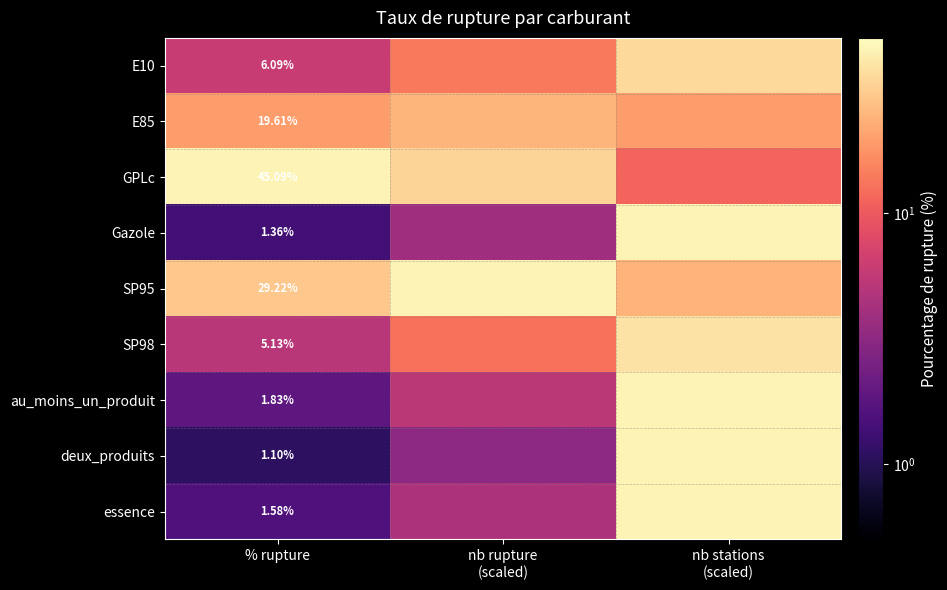

Count the number of data series in this chart.

9